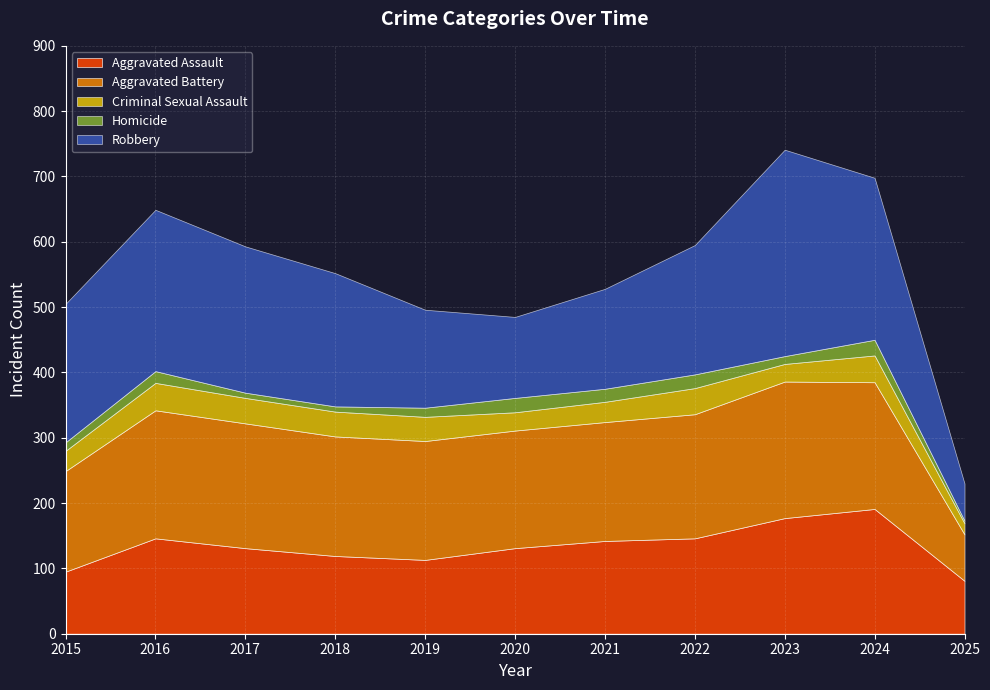

The value of Robbery at 2018 is 204. True or false?

True